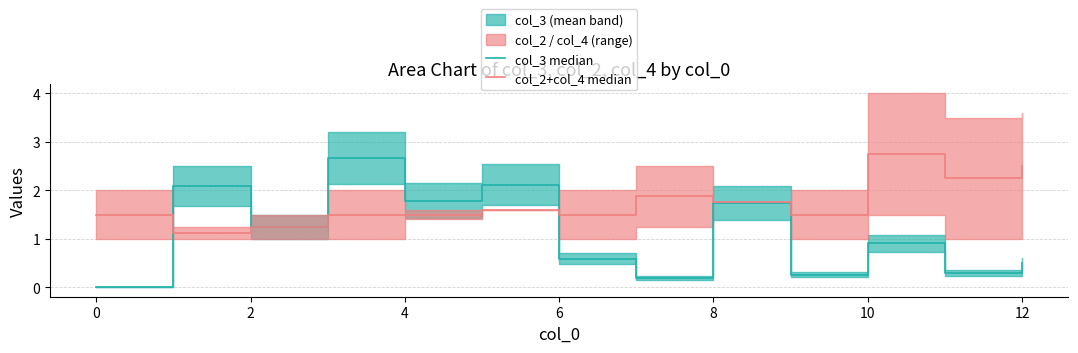

True or false: col_2+col_4 median and col_3 median cross at least once.

True